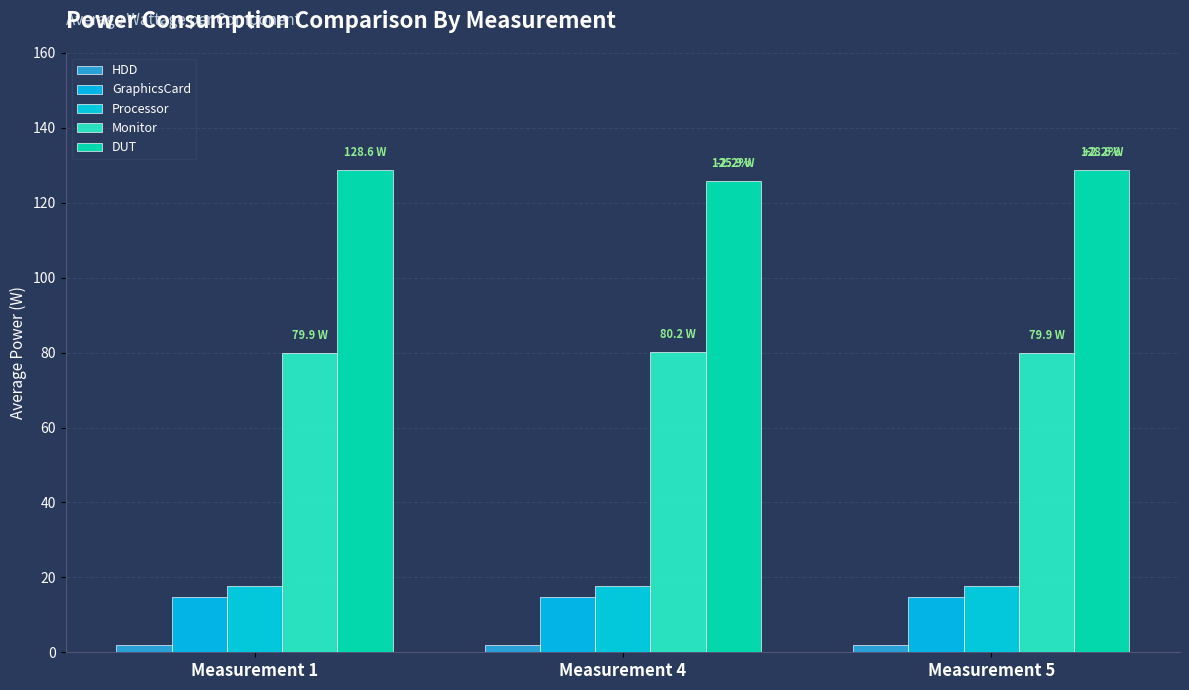

Which series changed the most between Measurement 4 and Measurement 5?

DUT